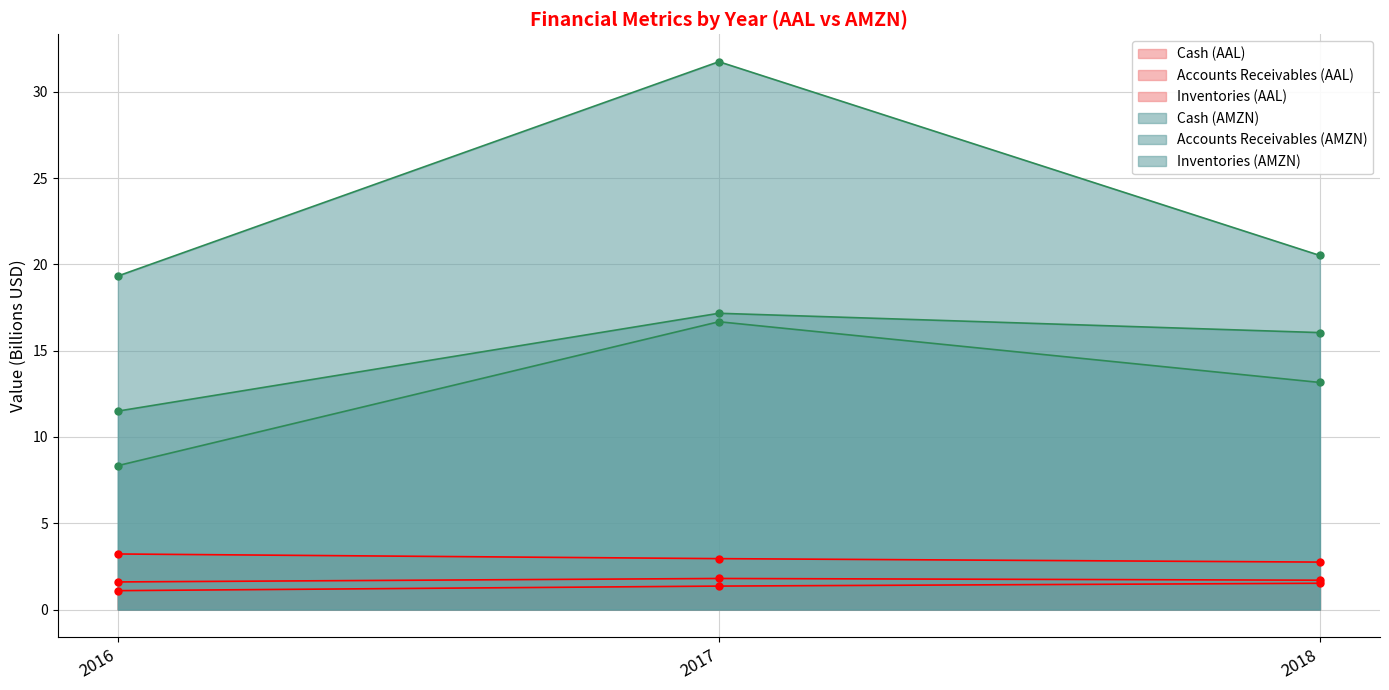

List the series in order of their peak value, highest first.

Cash (AMZN), Inventories (AMZN), Accounts Receivables (AMZN), Cash (AAL), Accounts Receivables (AAL), Inventories (AAL)